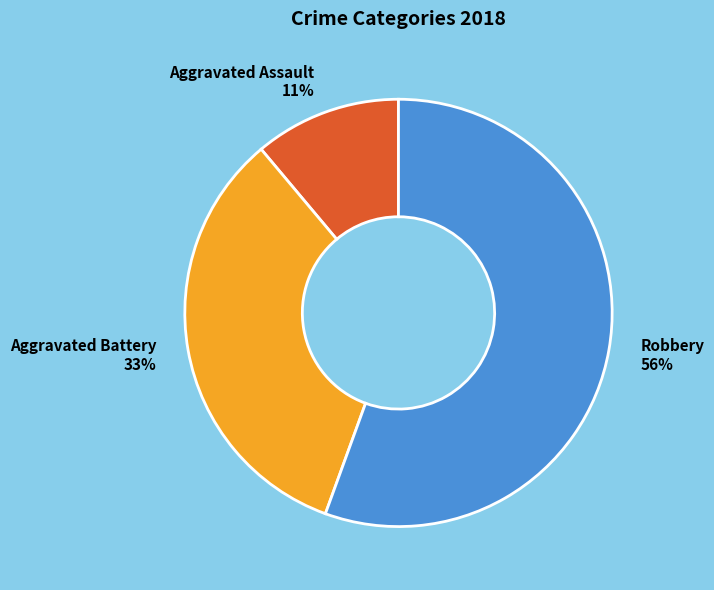

To the nearest percent, what is the average slice percentage?

33%